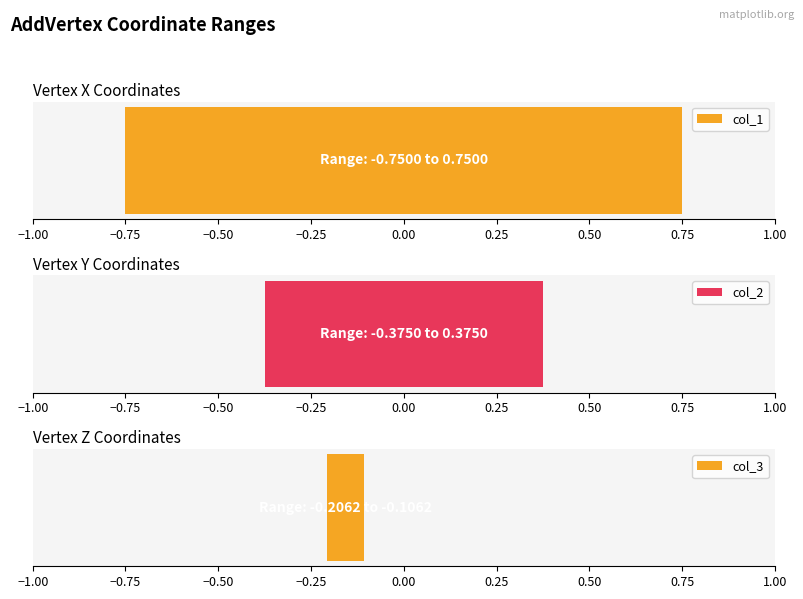

List the series in order of their peak value, highest first.

col_1, col_2, col_3